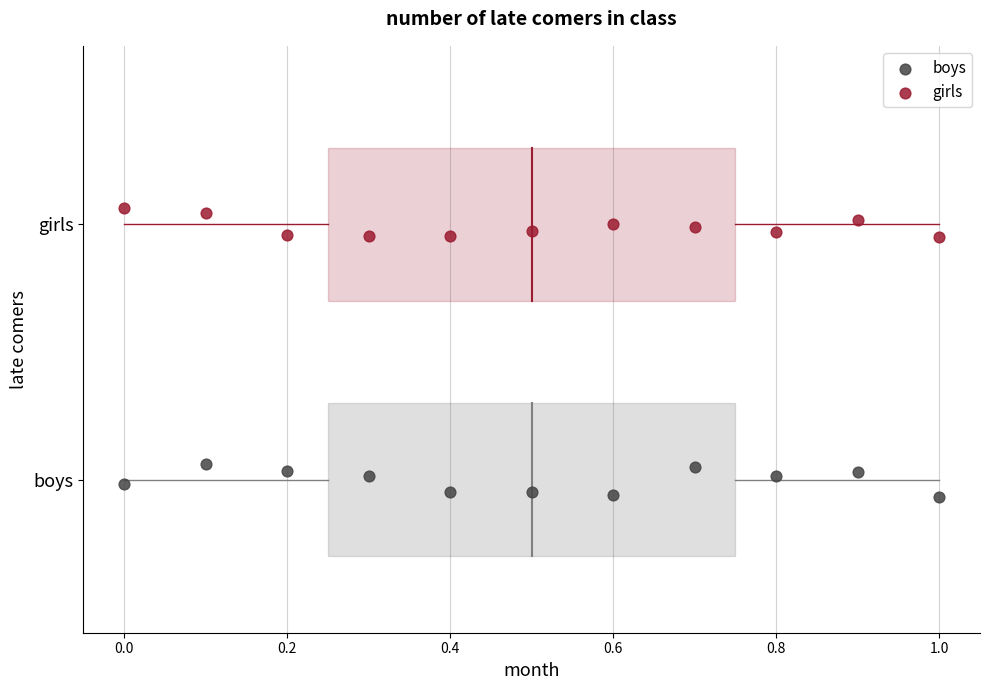

What are all the series names shown in the legend?

boys, girls